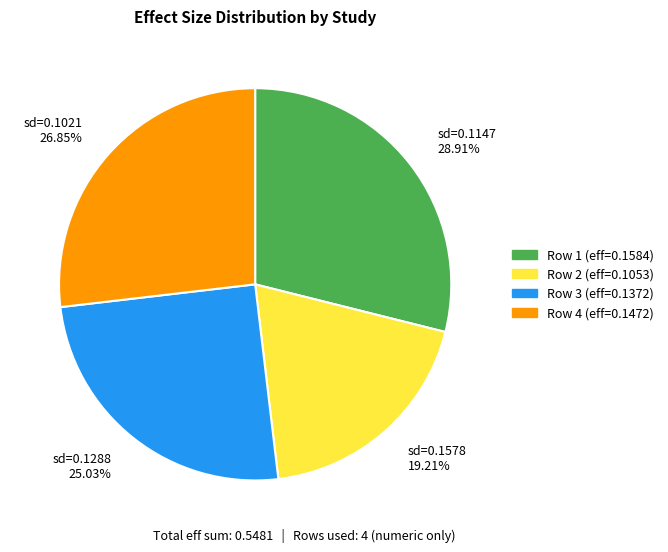

Between sd=0.1288 25.03% and sd=0.1021 26.85%, which is larger?

sd=0.1021 26.85%